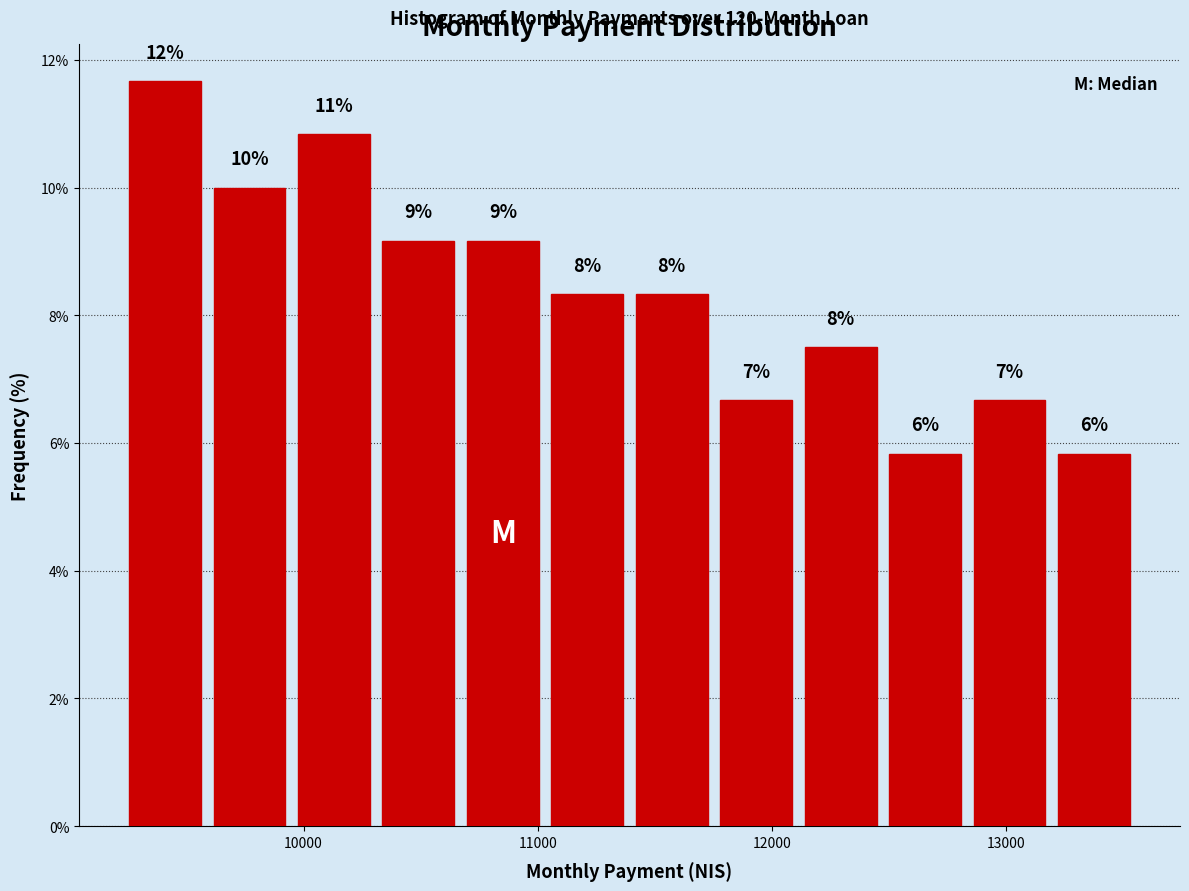

Around what value on the x-axis is the tallest bar? Give the approximate position of its centre, as read against the axis.

9400